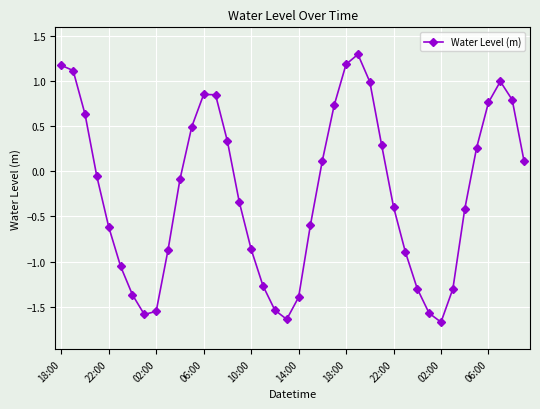

What is the average value?

-0.2